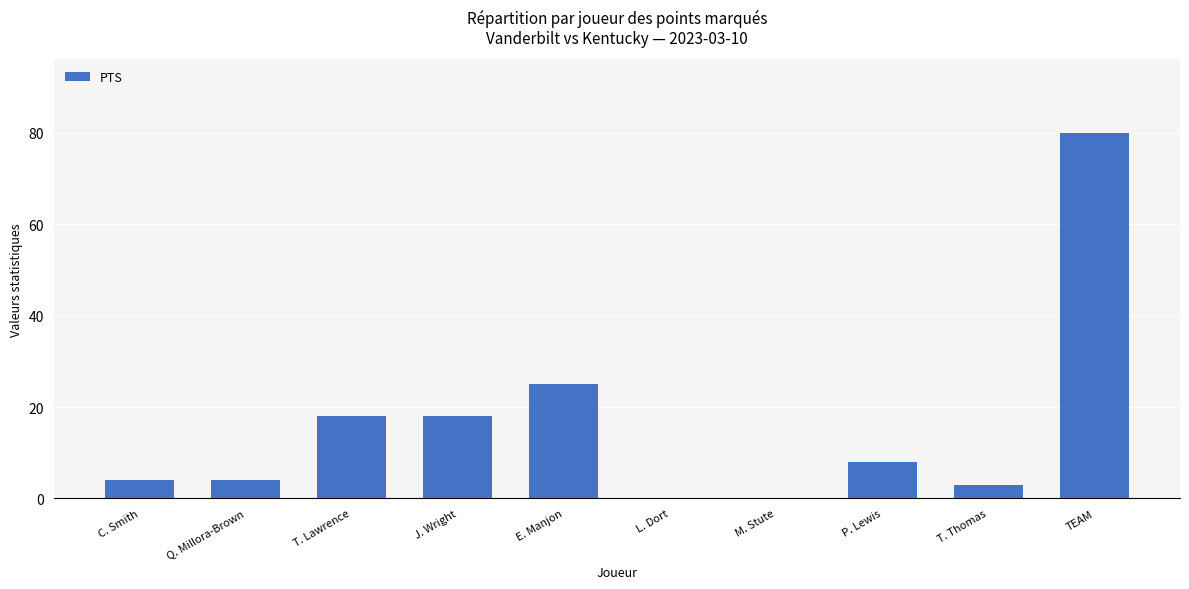

At which label is the value closest to 40?

E. Manjon